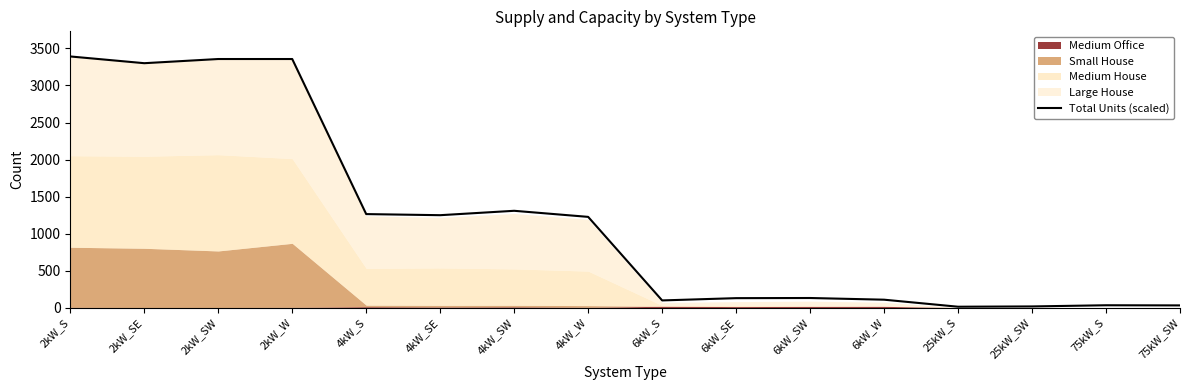

What is the average value?

1188.3